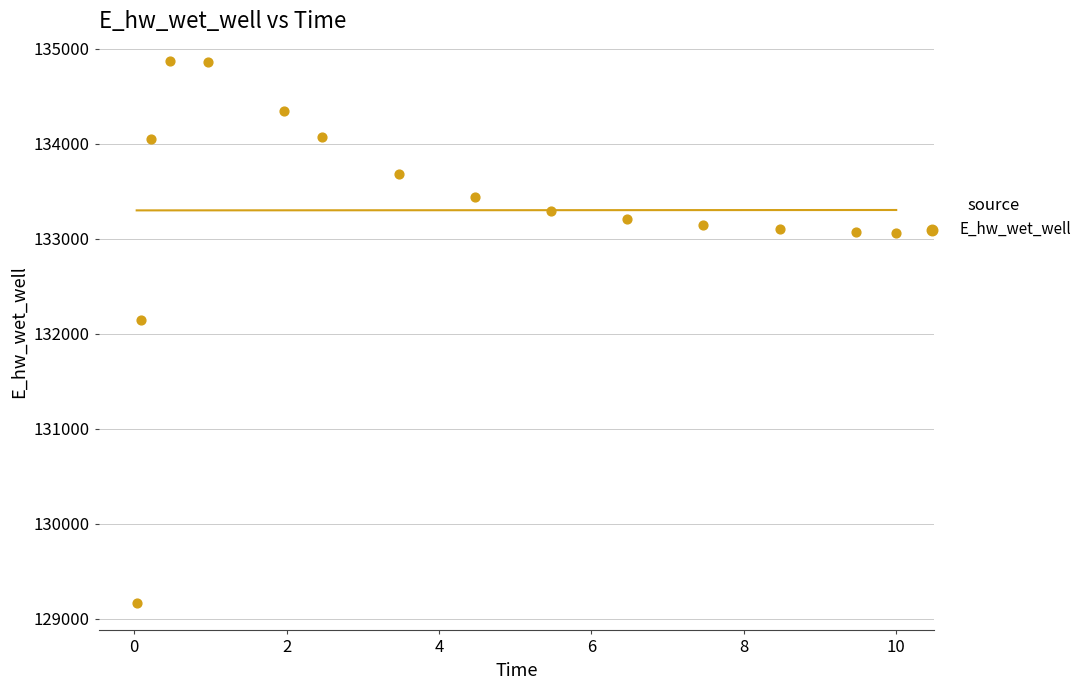

What Y value in the scatter plot is closest to 132016?

132141.4